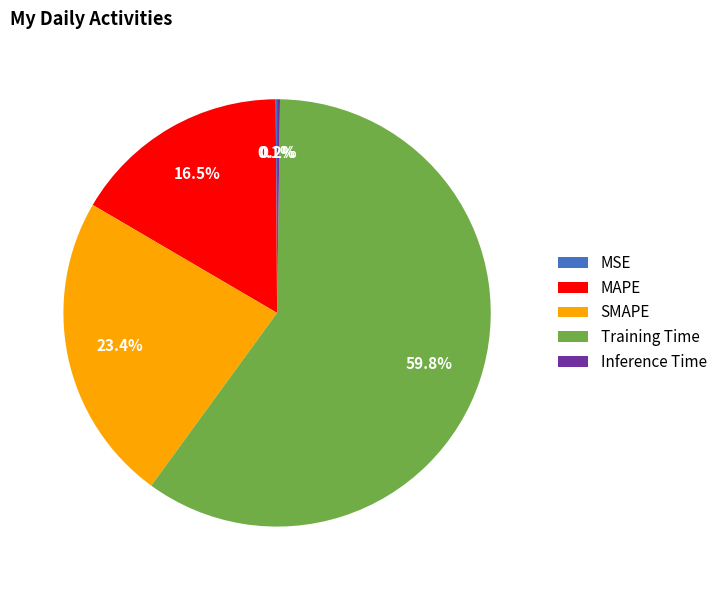

What is the largest slice in the pie chart?

Training Time